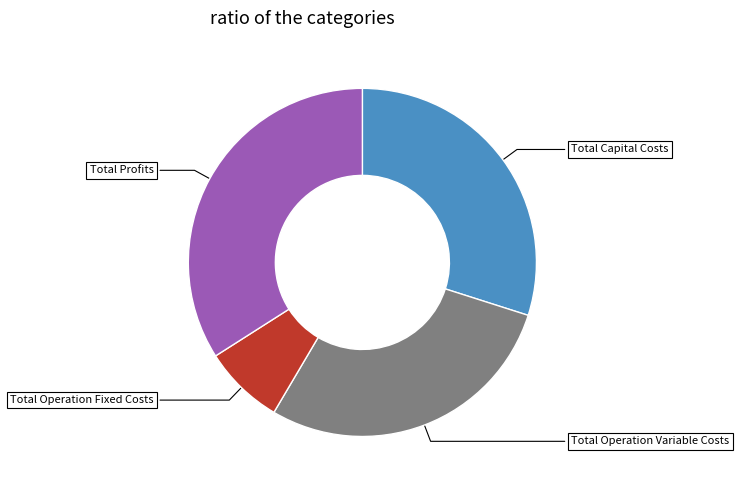

Is there a majority slice in this chart?

No